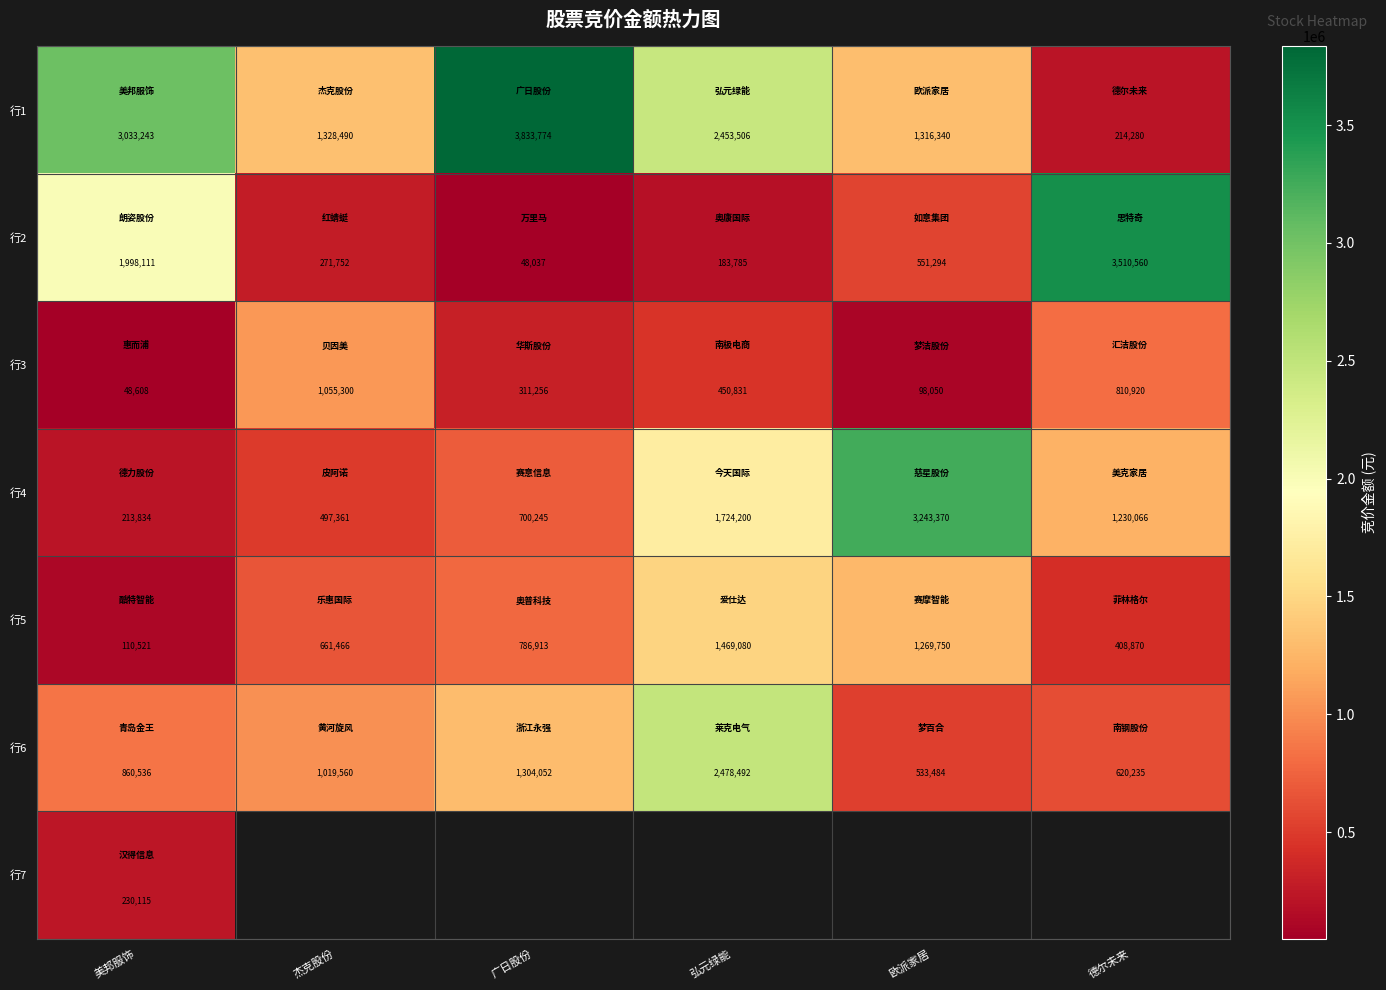

True or false: 行5 has a value of 2102975 at 弘元绿能.

False